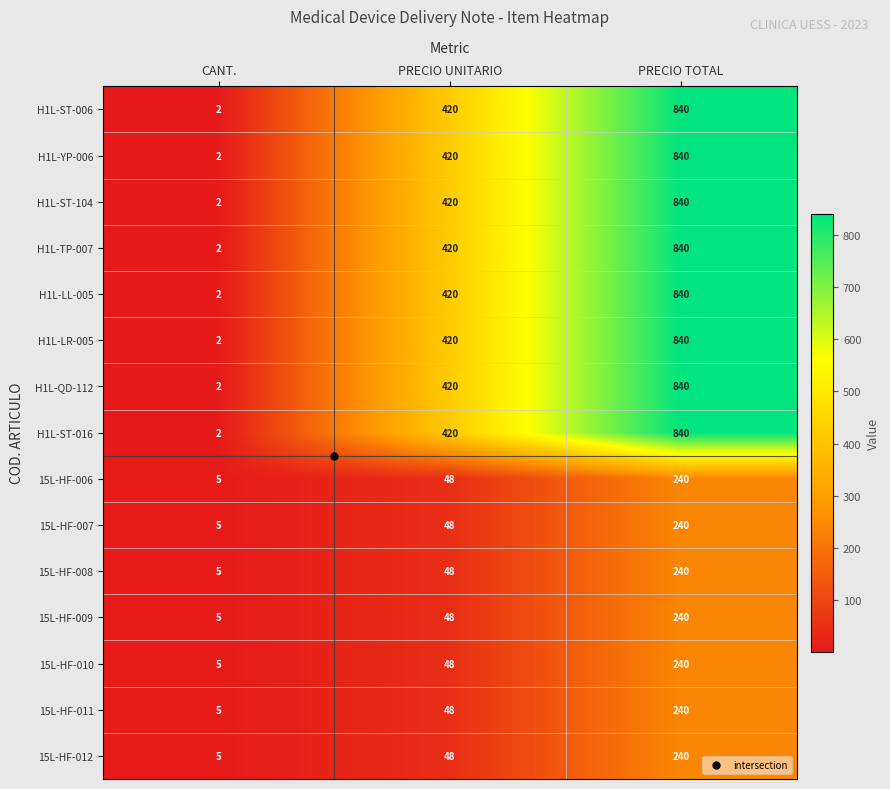

At which category is the sum across all series the highest?

PRECIO TOTAL